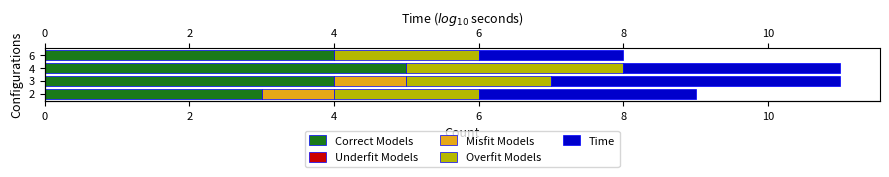

How many groups of bars are there?

4